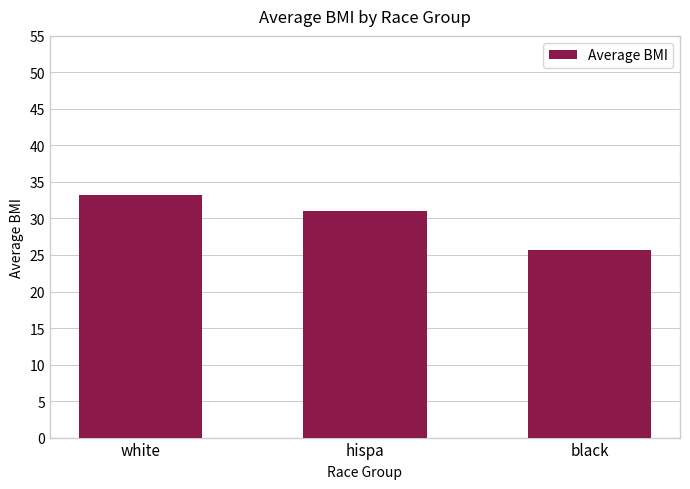

List the labels in order of value, smallest first.

black, hispa, white